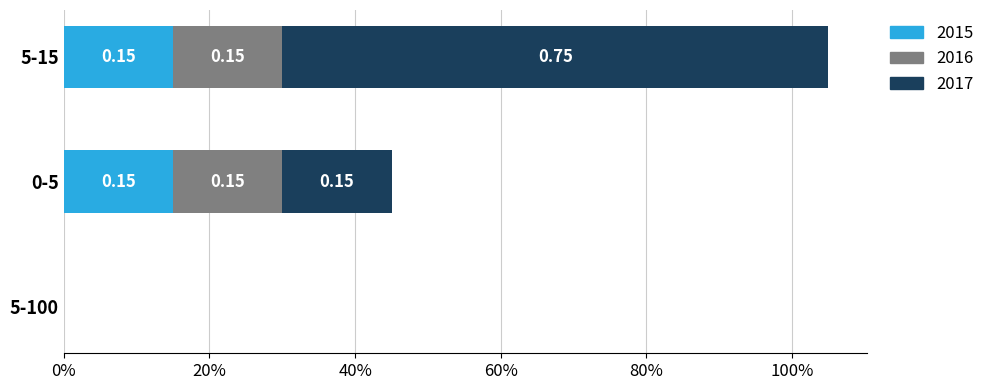

Which has a higher value, 0-5 or 5-100?

0-5